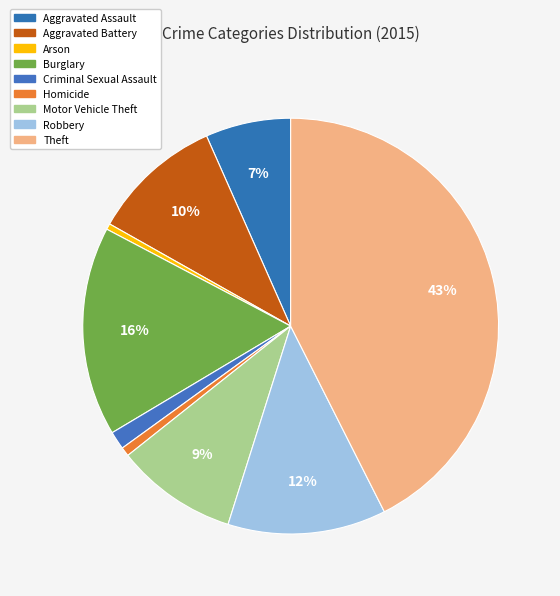

Is it true that Burglary is 6% of the pie?

False